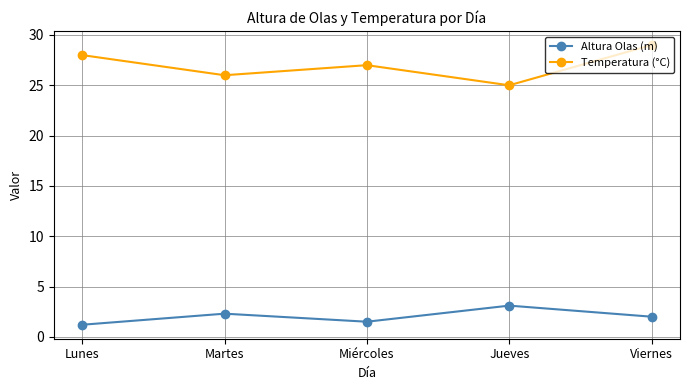

What is the value of the Temperatura (°C) point at the 4th from the left?

25.0